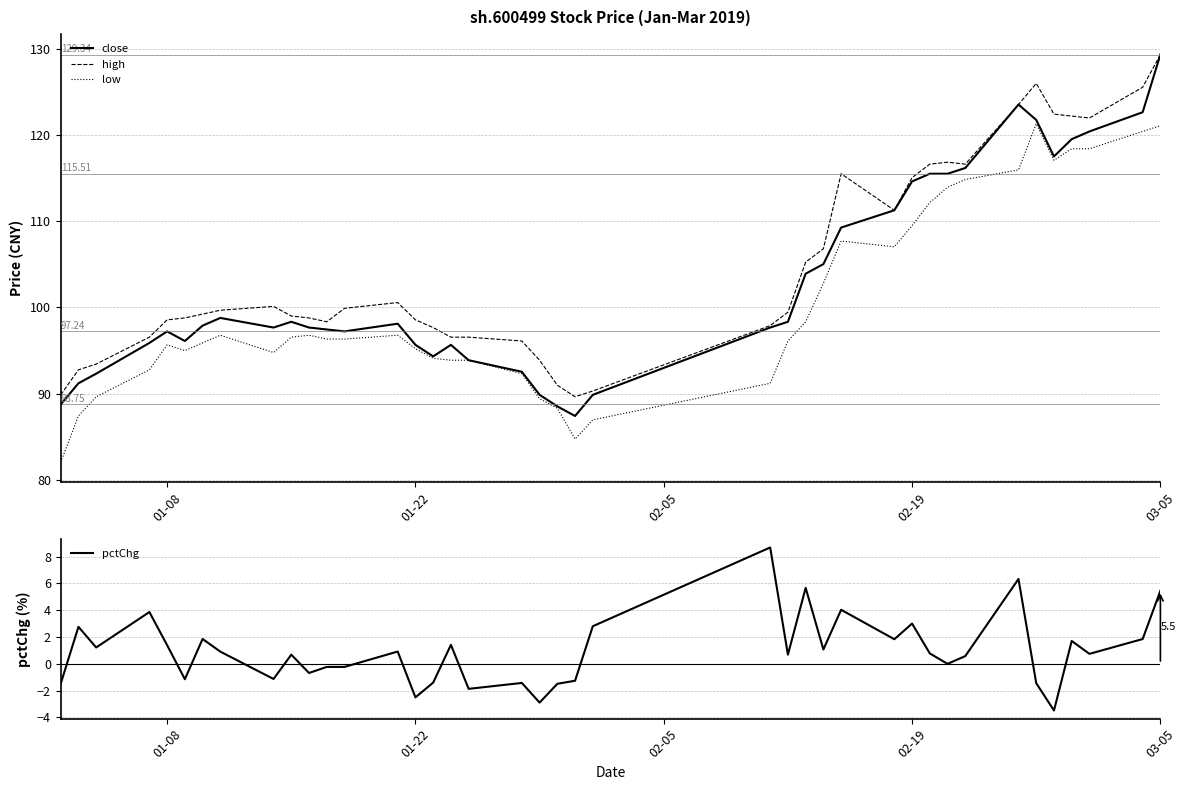

True or false: high and low intersect in this chart.

False